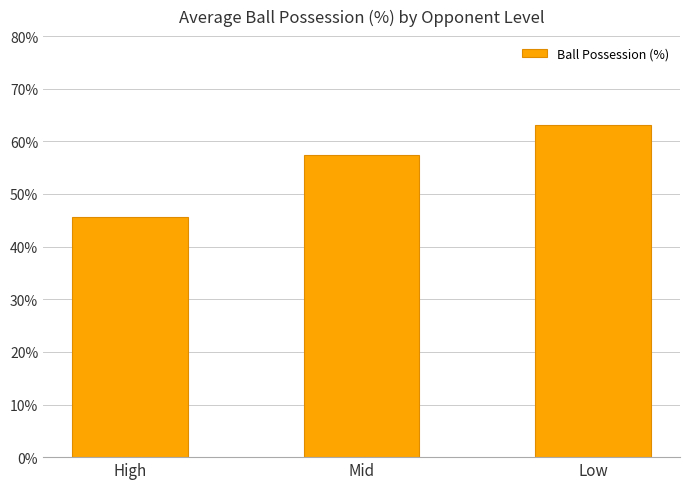

What position from the right is High?

3